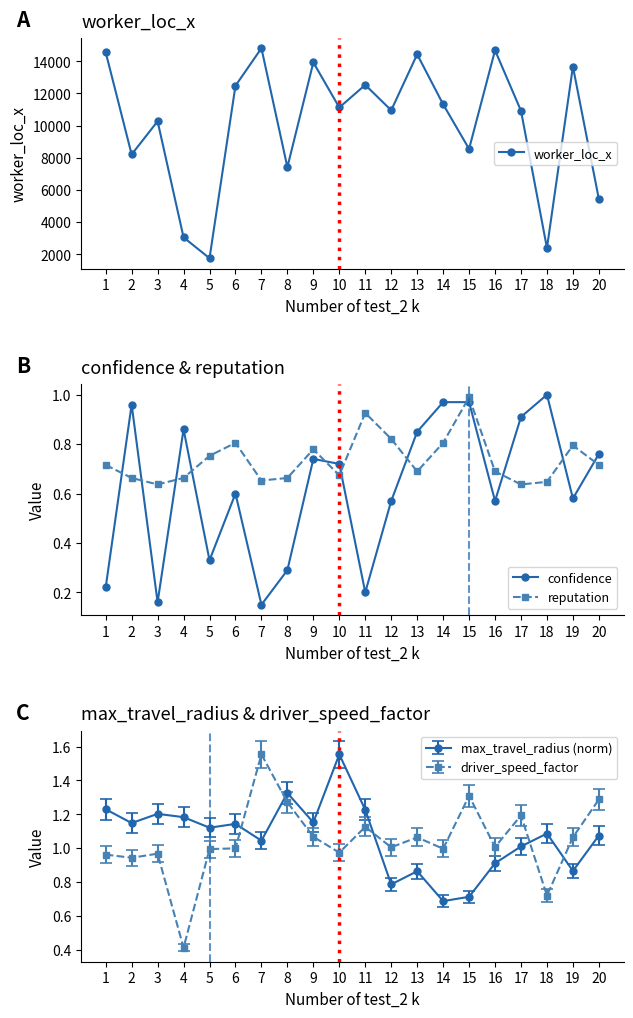

What is the difference between the maximum and minimum values in the confidence series?

0.8